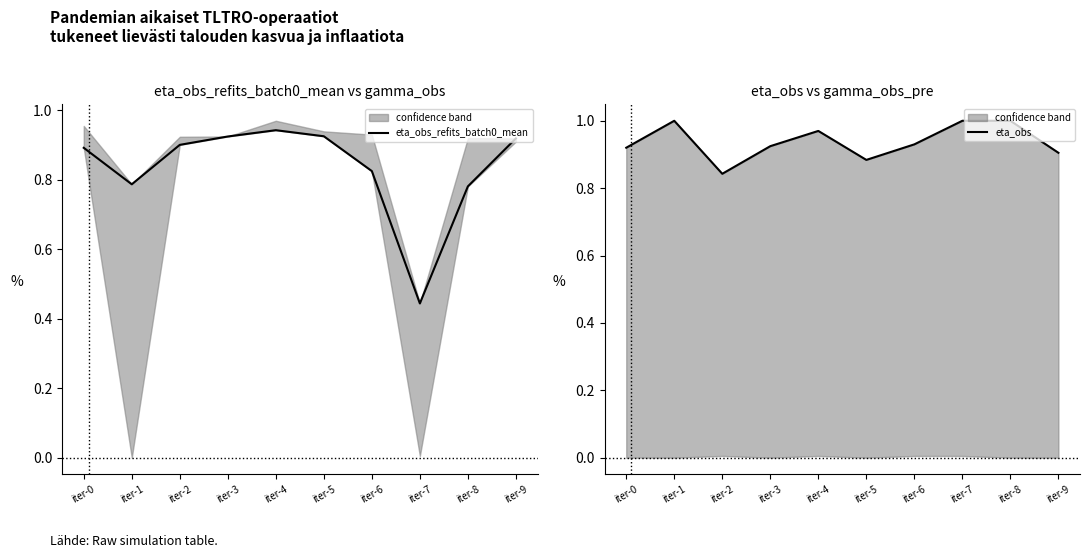

Count the number of categories in the chart.

10